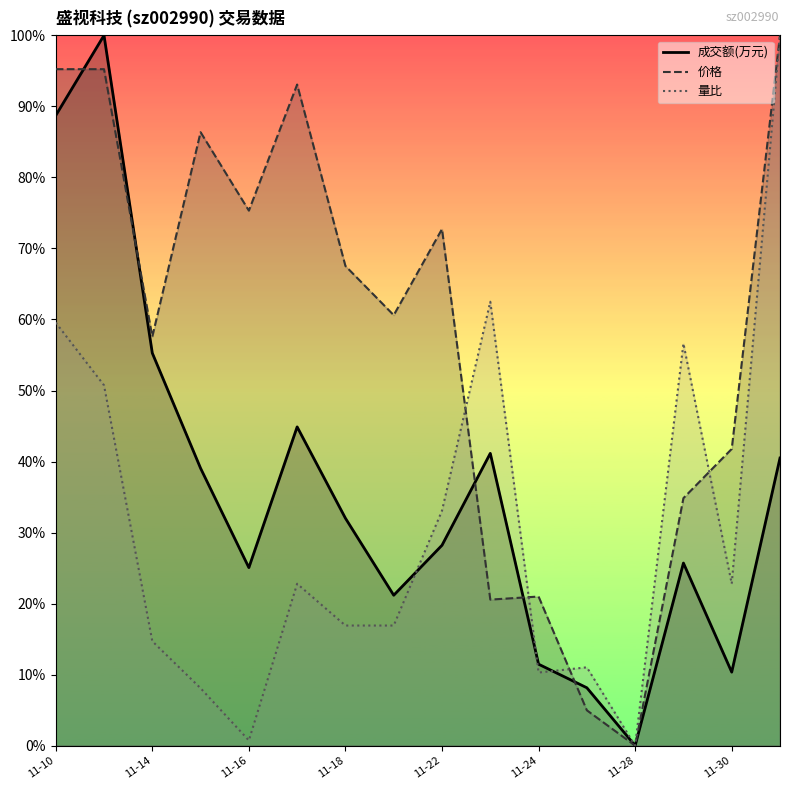

What is the spread (max minus min) of values at 11-30?

31.4